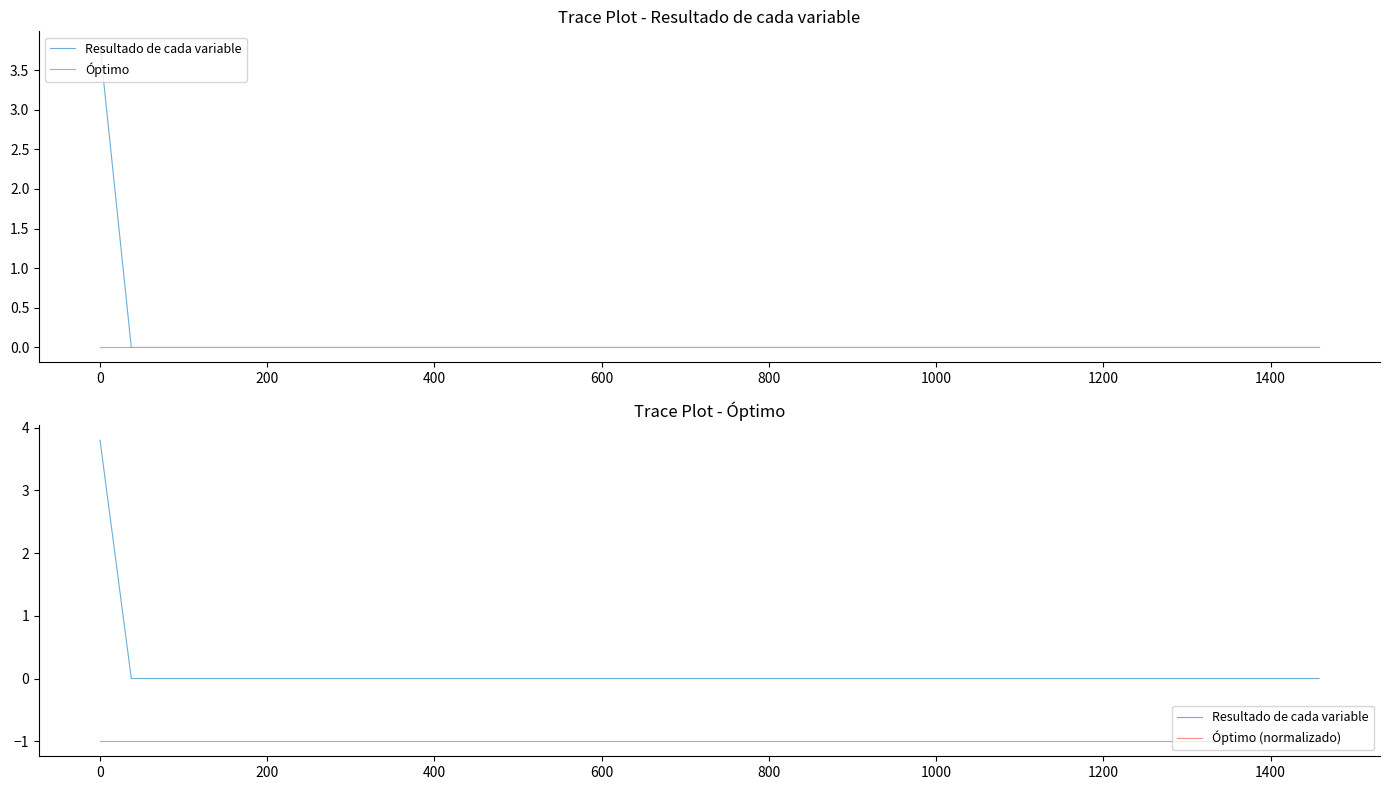

True or false: Resultado de cada variable and Óptimo (normalizado) cross at least once.

False